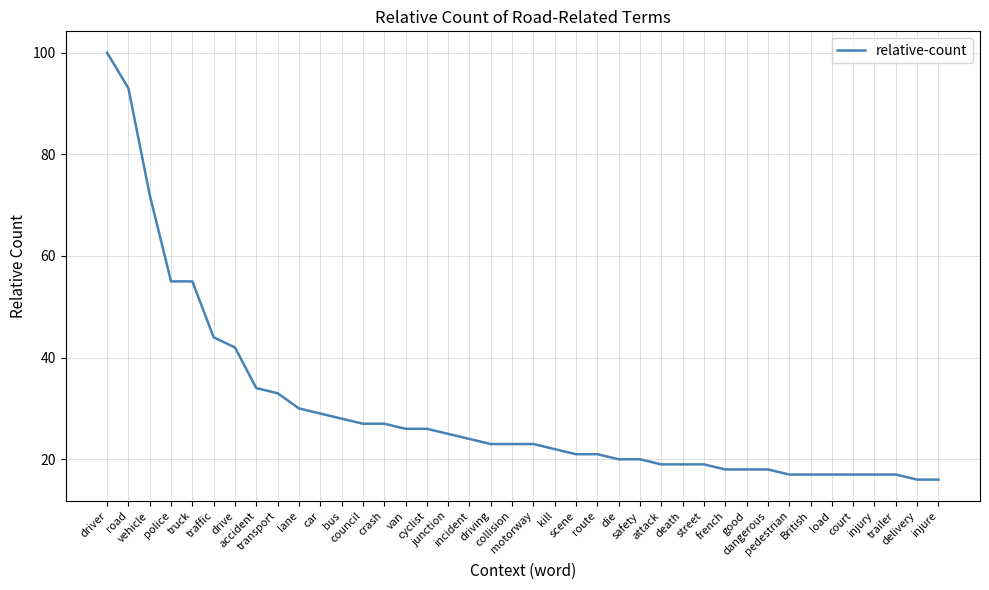

What is the sum of all values?

1188